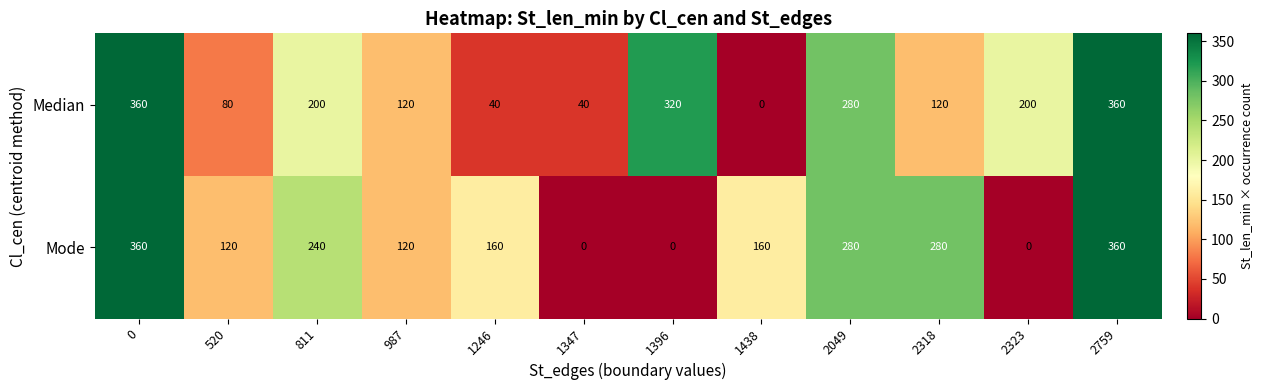

True or false: Mode has a value of 160 at 1438.

True